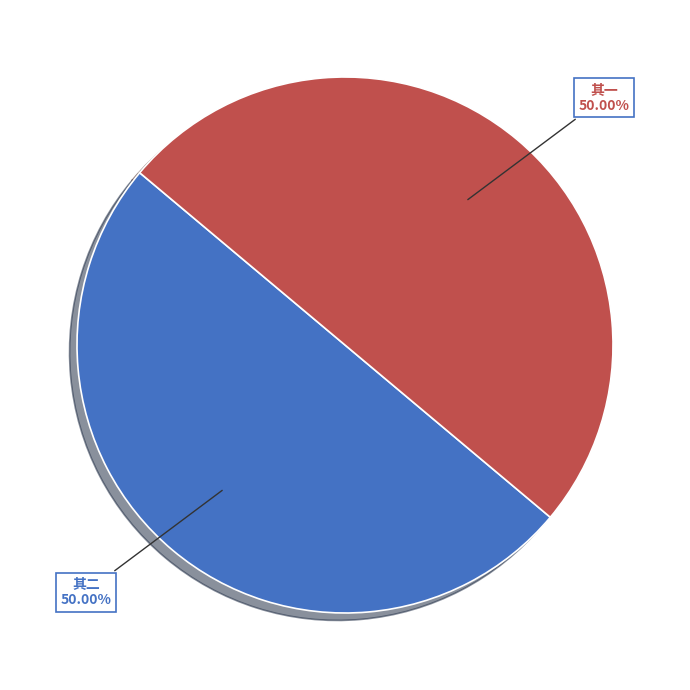

How many segments does this pie chart have?

2